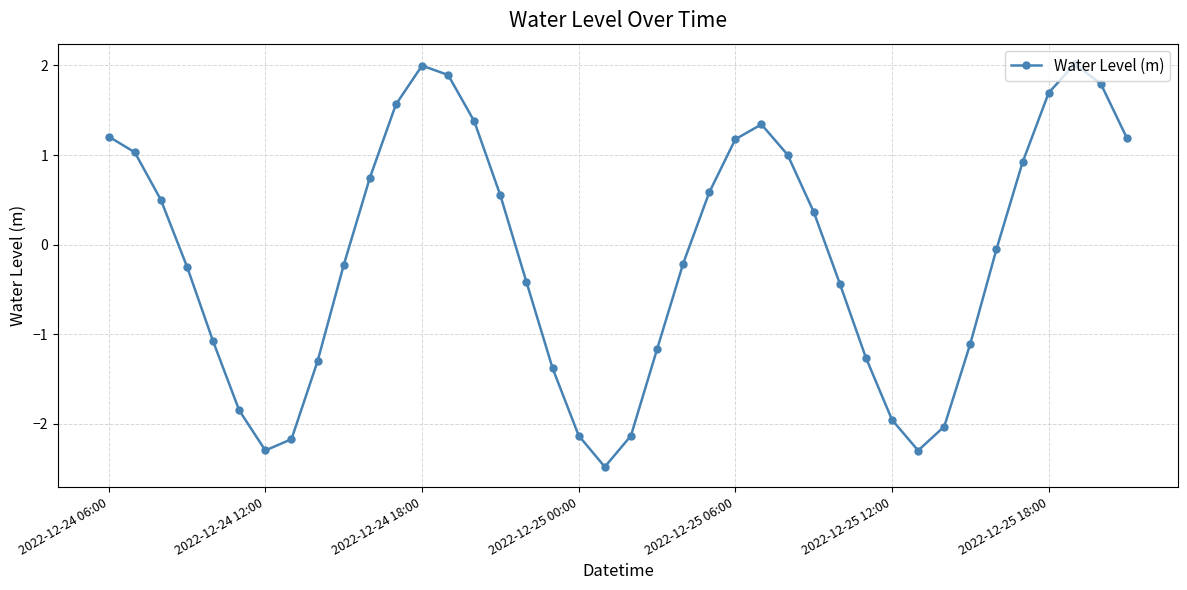

How many values are below 0?

21